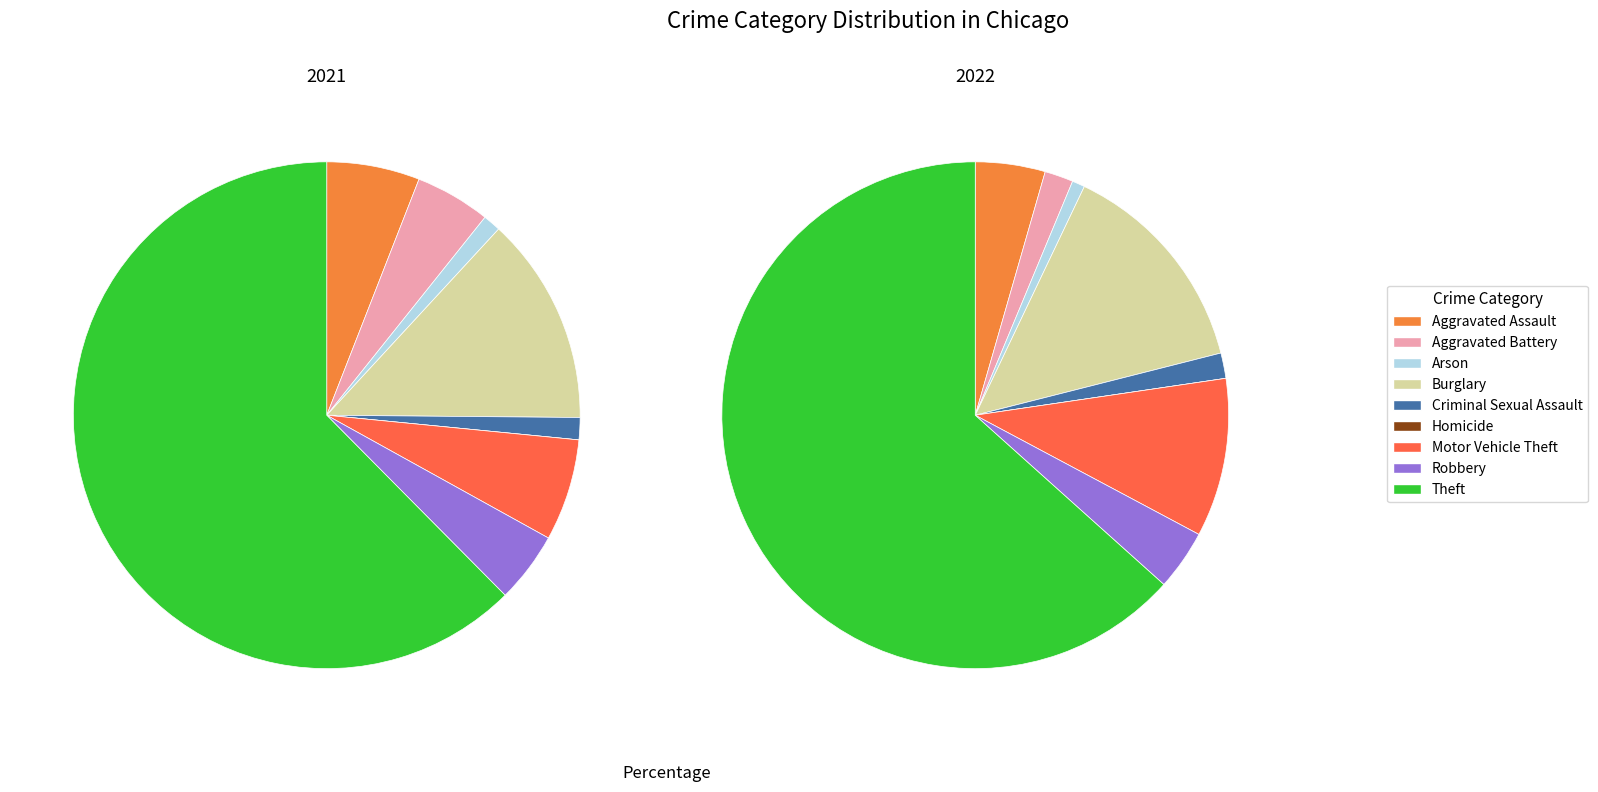

Rank the categories by 2021 value from highest to lowest.

Theft, Burglary, Motor Vehicle Theft, Aggravated Assault, Aggravated Battery, Robbery, Criminal Sexual Assault, Arson, Homicide